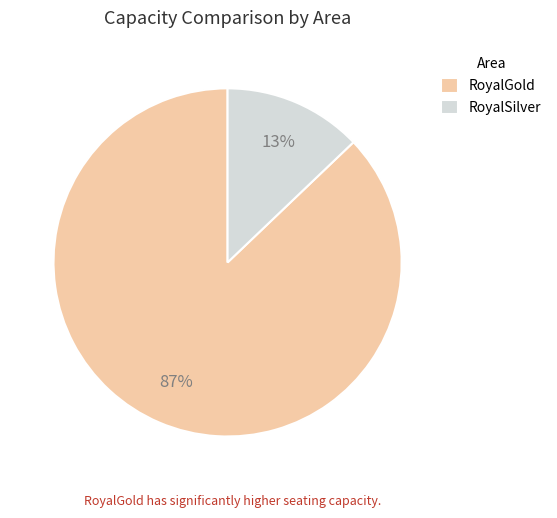

Does RoyalSilver represent more than half of the total?

No